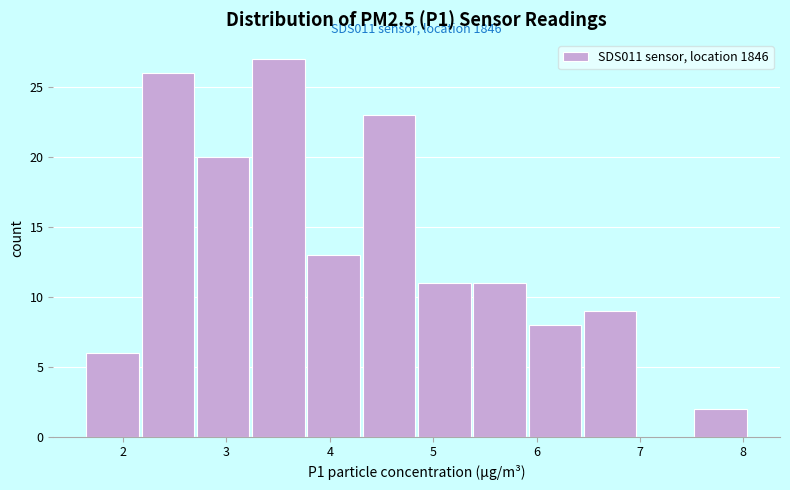

Which range on the x-axis has the tallest bar?

3.2 to 3.8